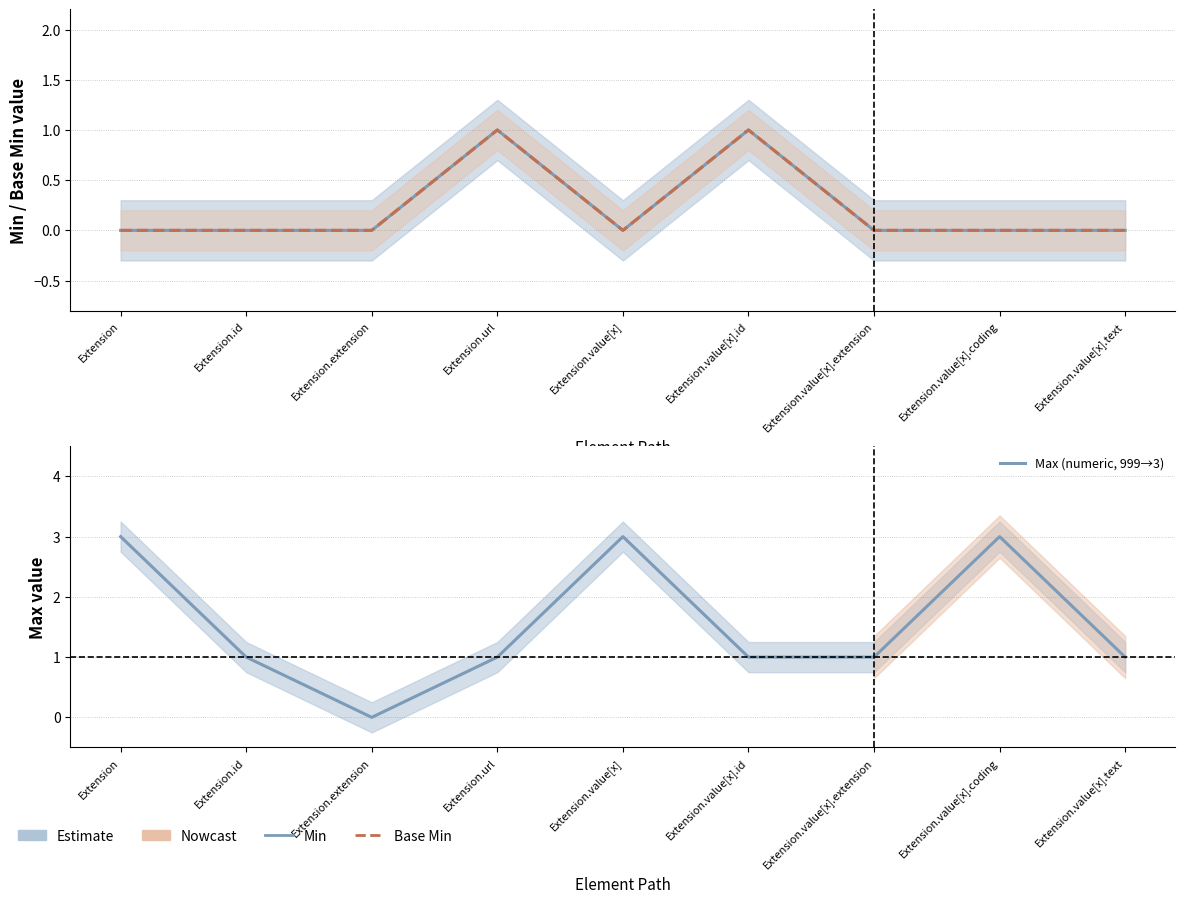

Is the value of Max (numeric, 999→3) at Extension.value[x] greater than the value of Min at Extension.extension?

Yes